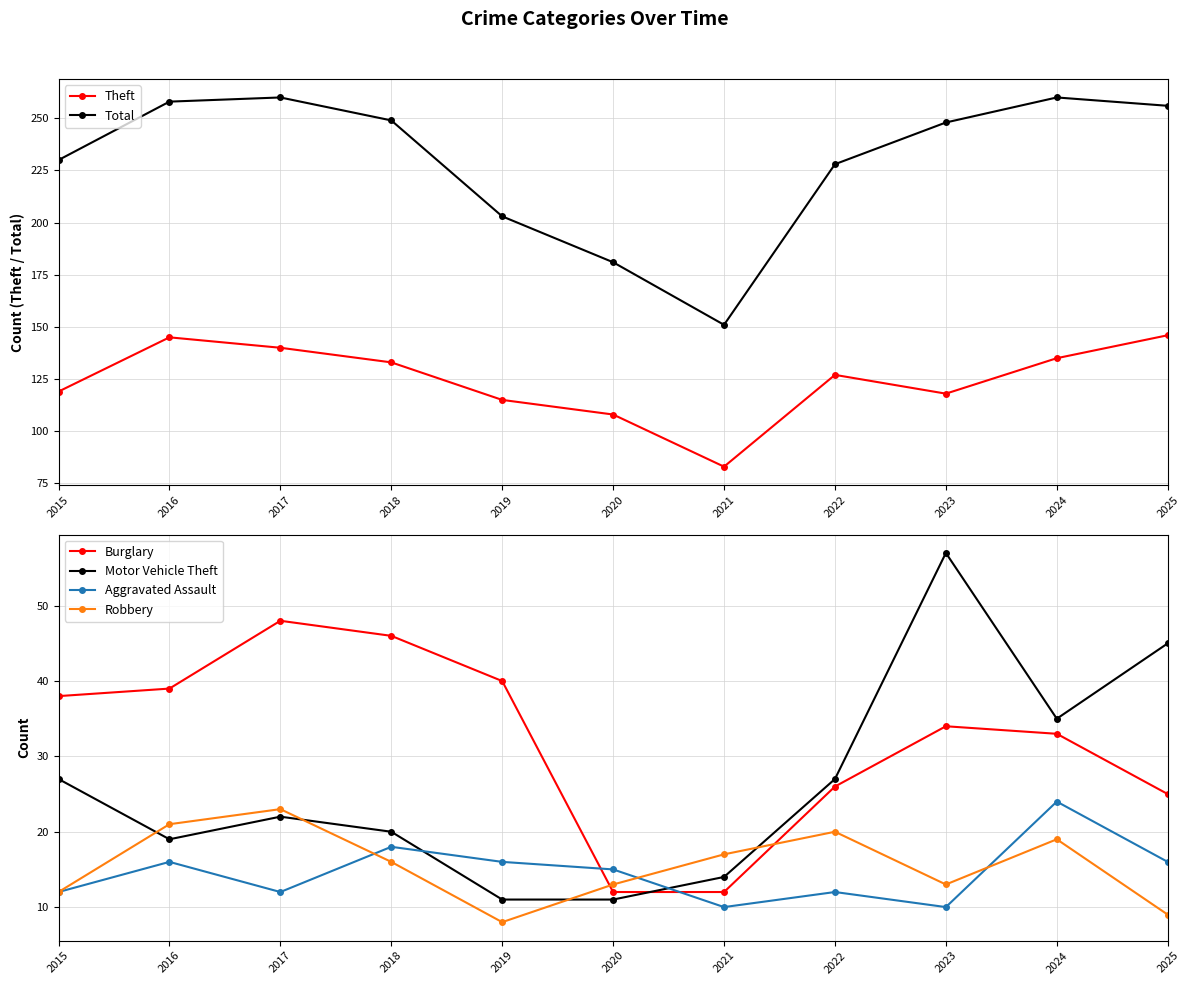

True or false: Total has more than 2 points higher than both neighbors.

False